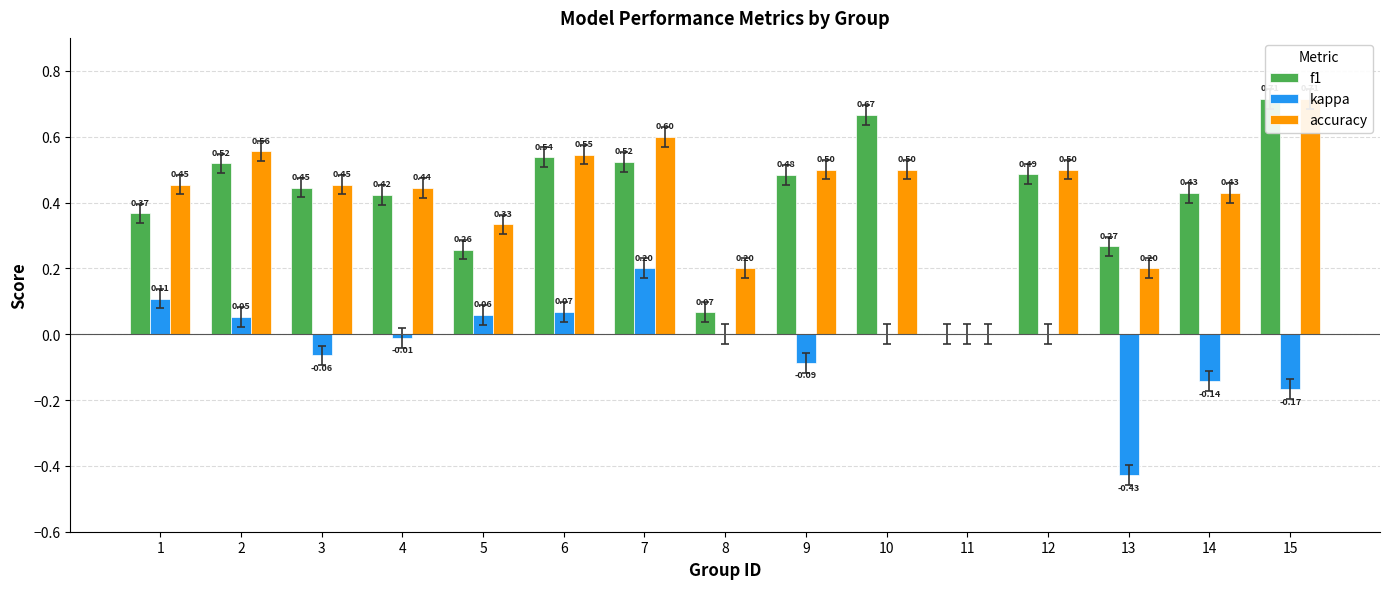

What value does the kappa series have at 13?

-0.4